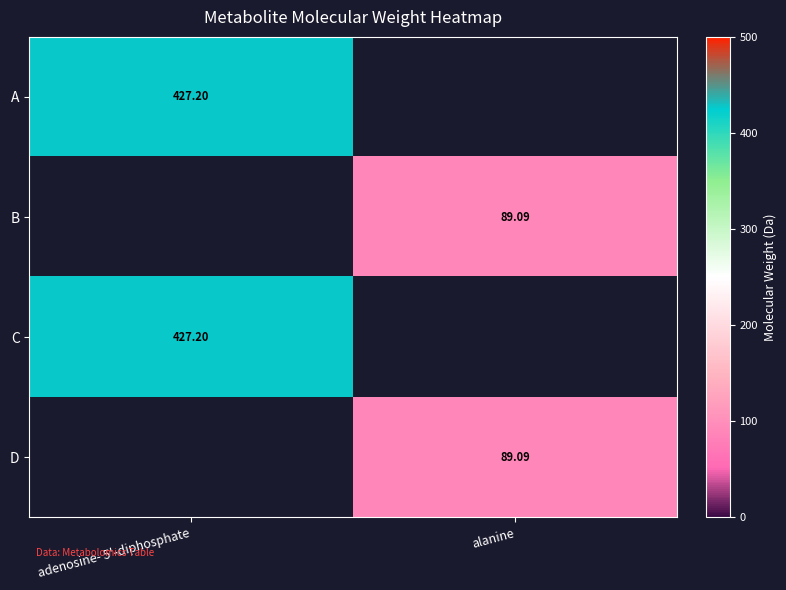

Is the value of C at alanine greater than the value of D at alanine?

No